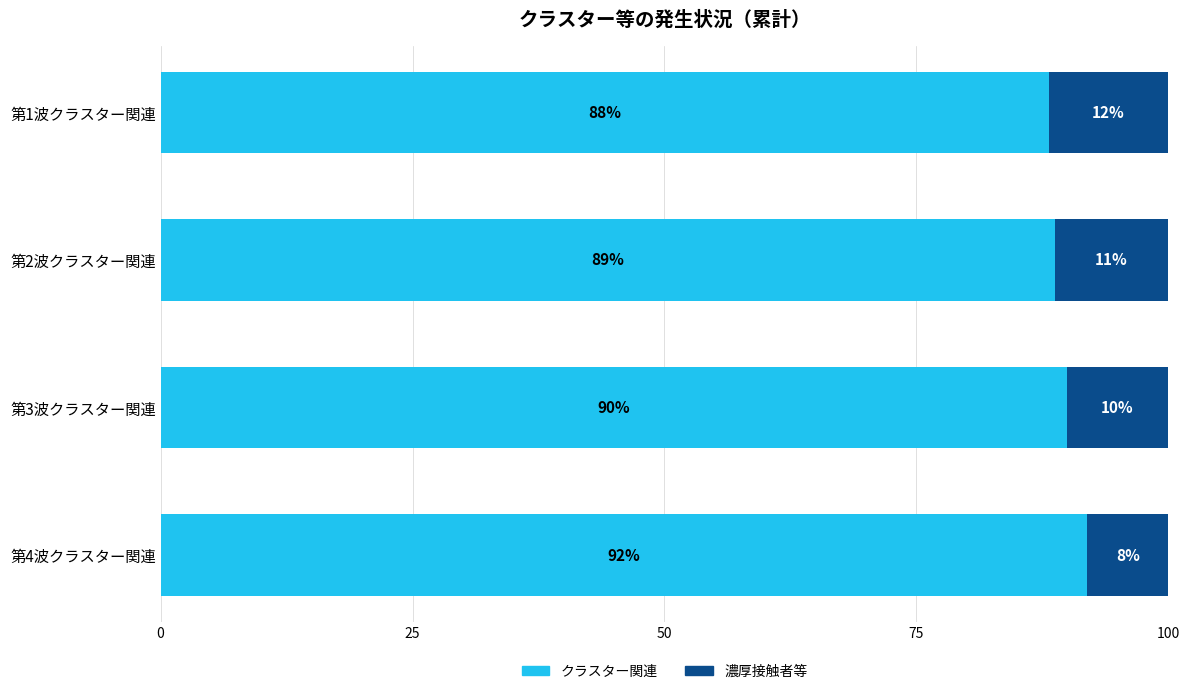

What is the lowest value of the クラスター関連 series?

88.1